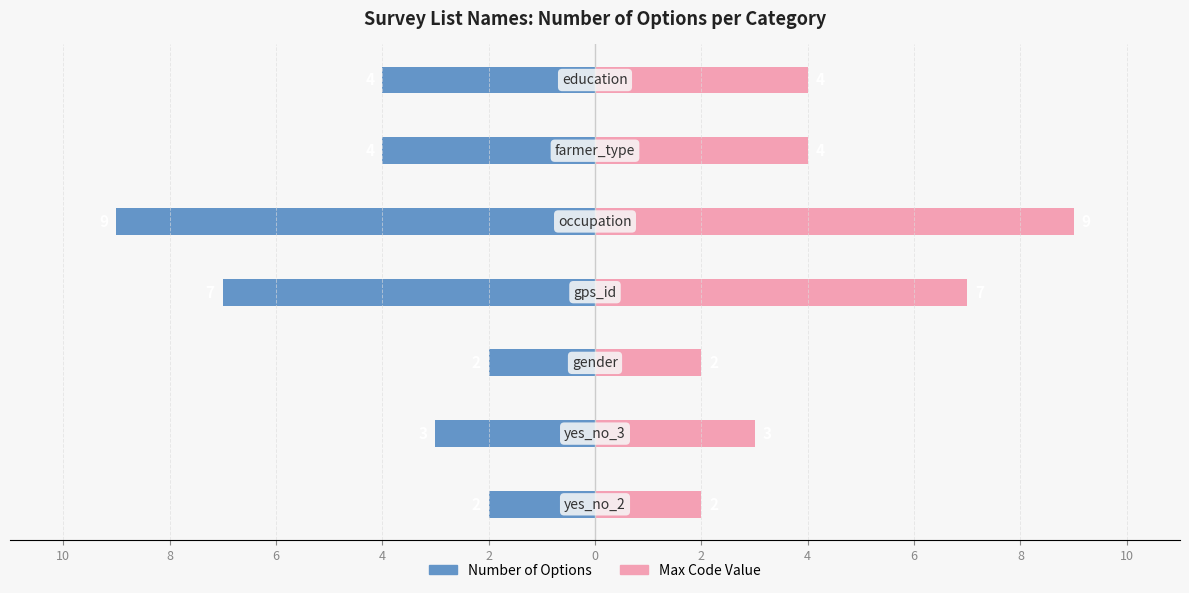

Which series has the widest spread of values?

Number of Options (Left)